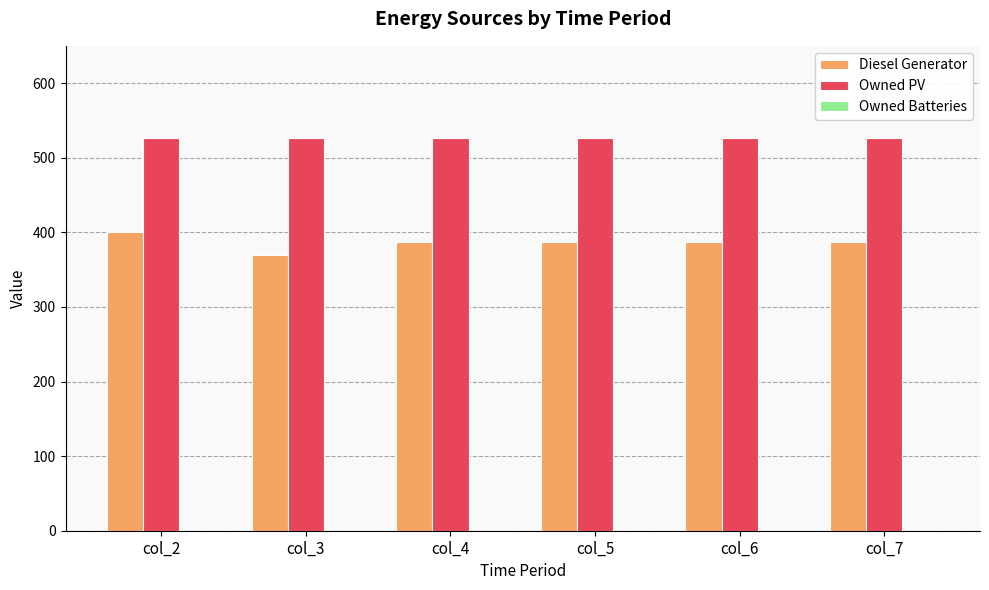

At which category is the sum across all series the highest?

col_2